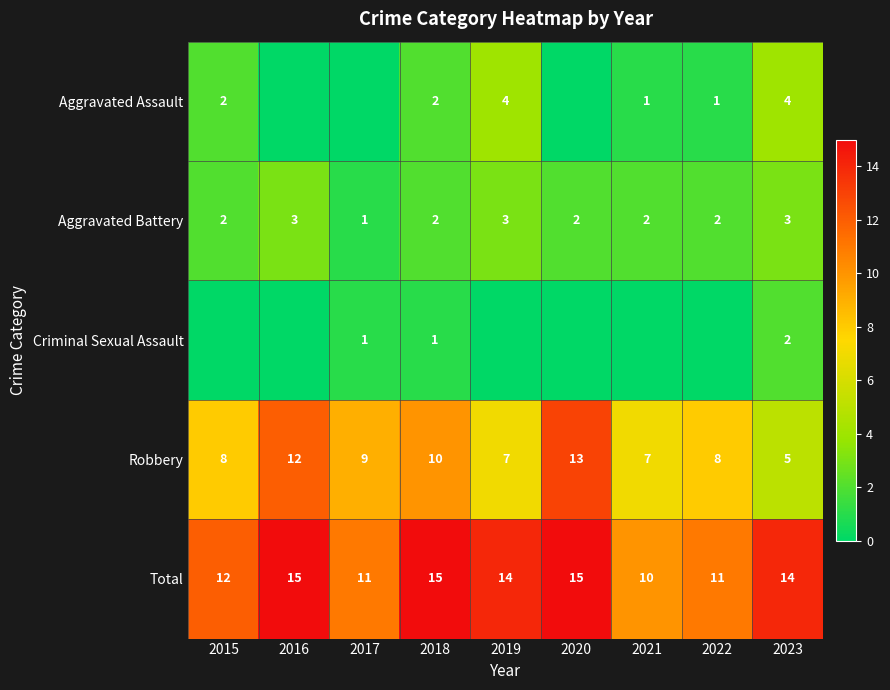

Which has a higher value, 2022 or 2020?

2022